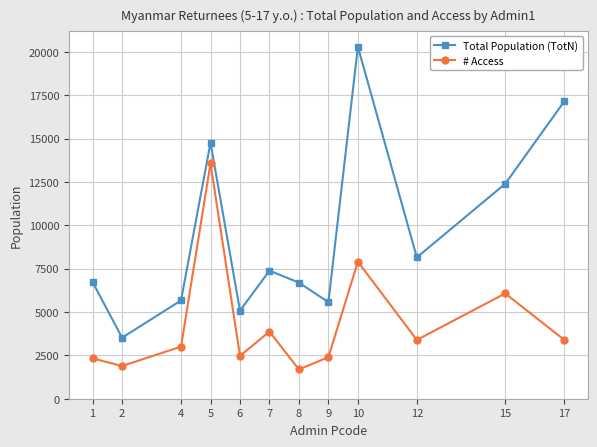

What is the difference between the maximum and minimum values in the Total Population (TotN) series?

16782